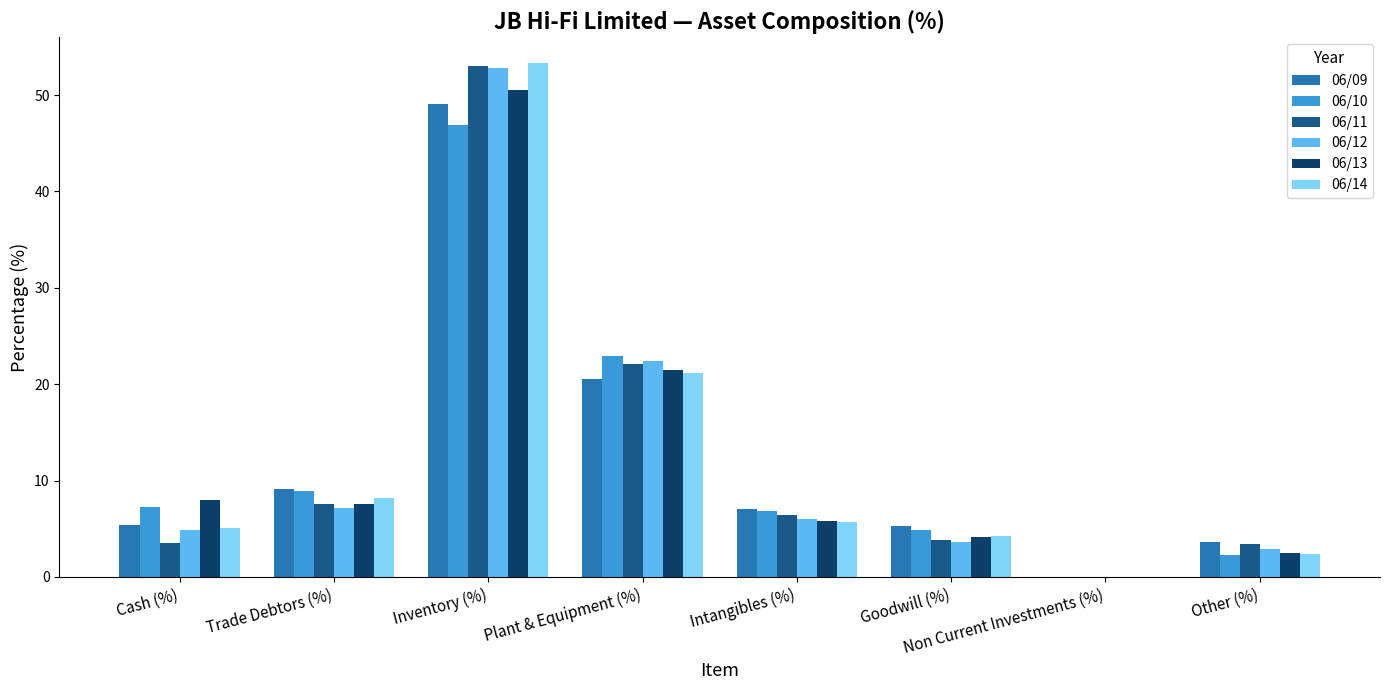

The 06/10 series shows 2.6 at Intangibles (%). True or false?

False